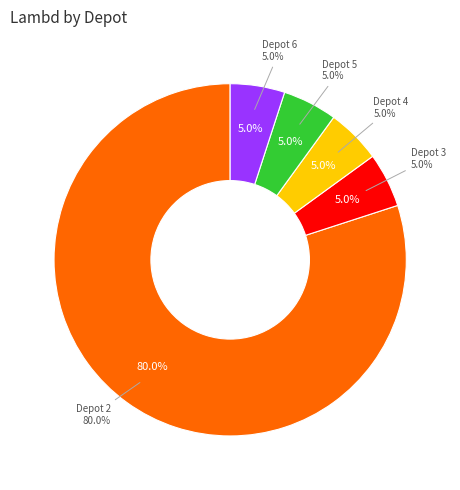

Do 4 and 5 together represent more than half of the pie?

No